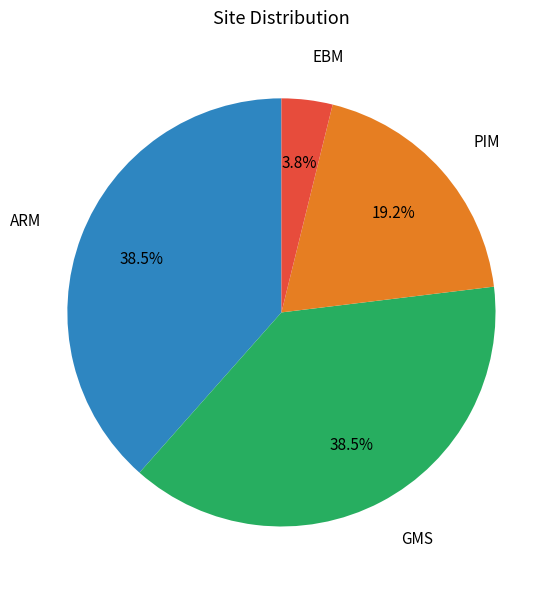

Is PIM the majority of the pie?

No